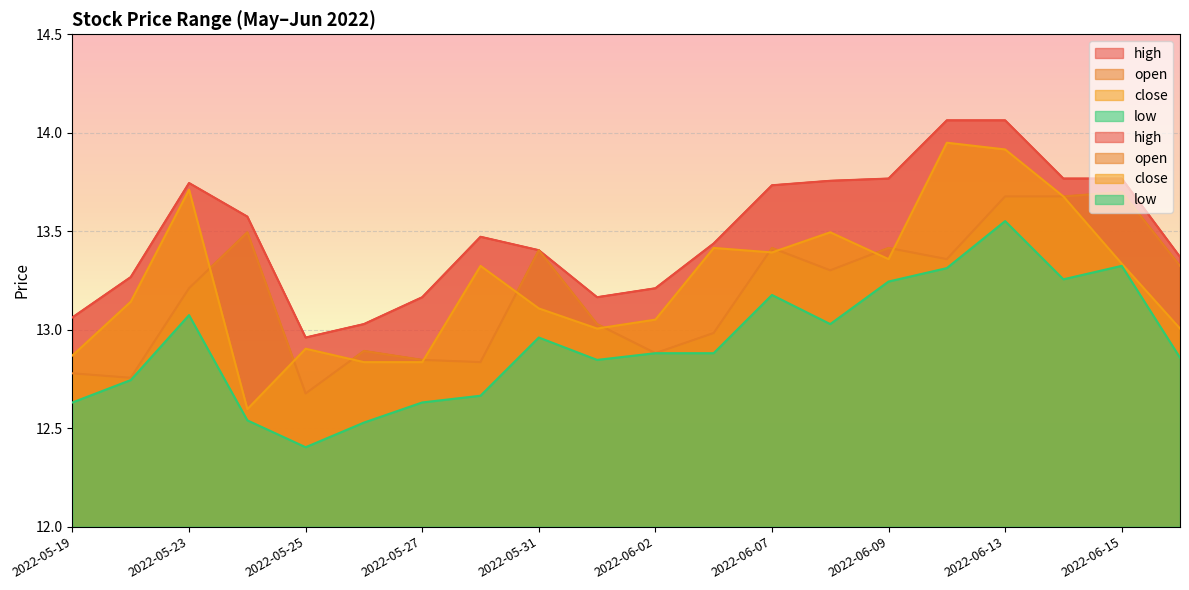

What position from the right is 2022-06-02?

10